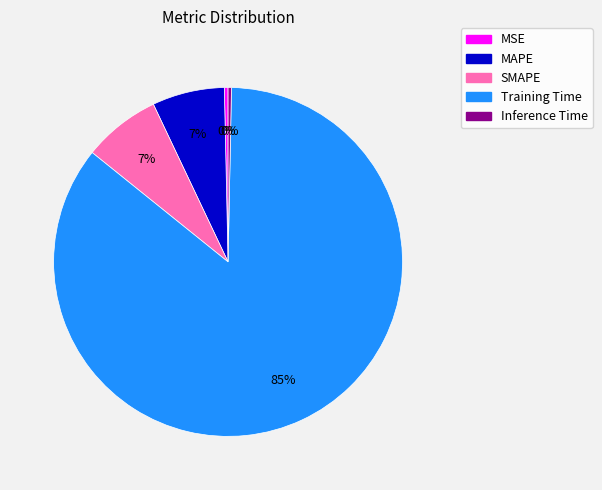

To the nearest percent, what portion does MAPE represent?

7%